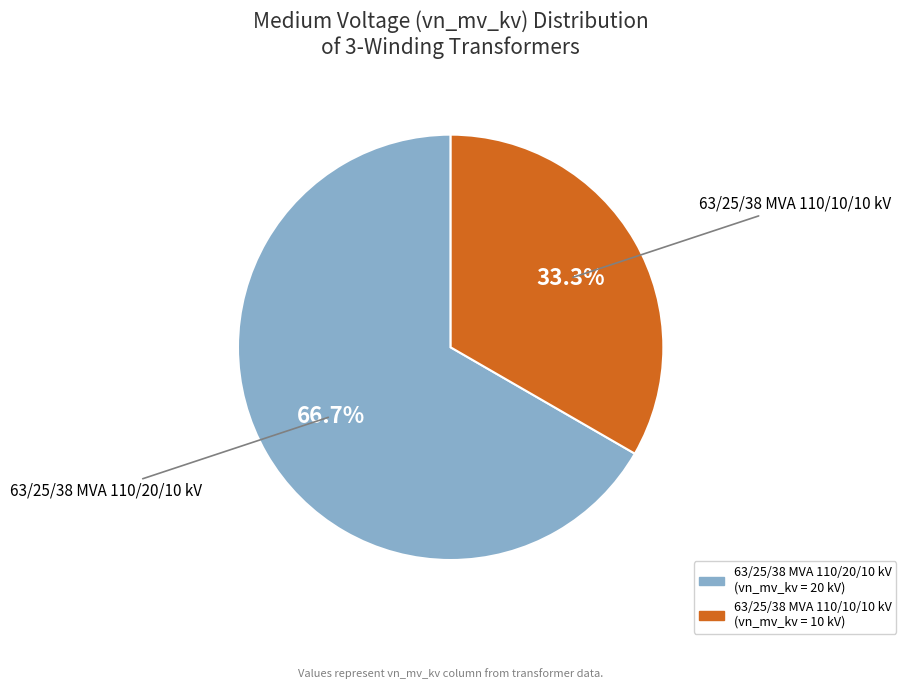

What is the largest slice in the pie chart?

63/25/38 MVA 110/20/10 kV